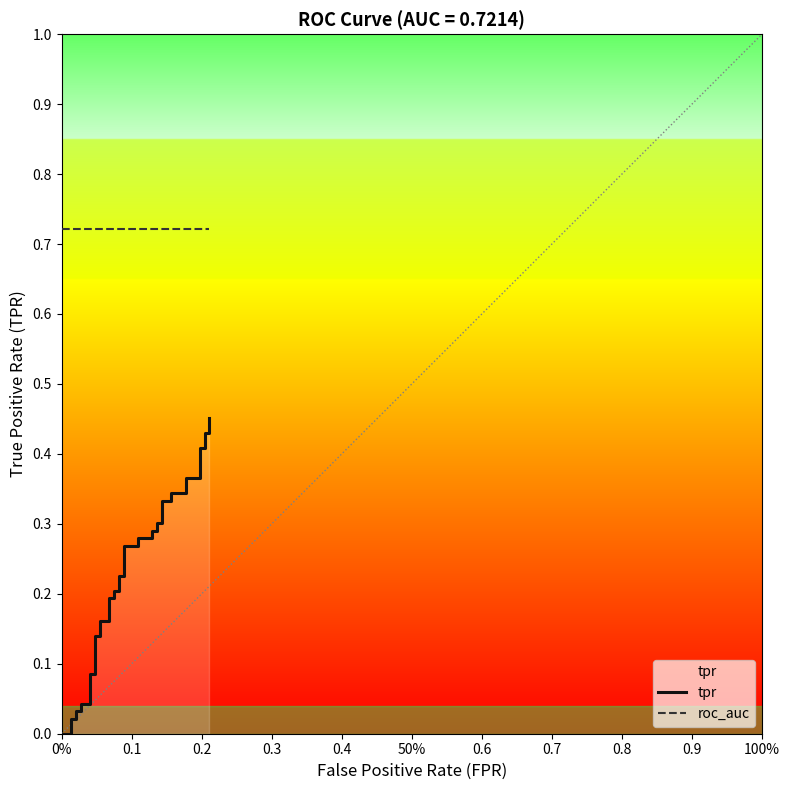

What is the value of the tpr point at the 39th from the left?

0.4